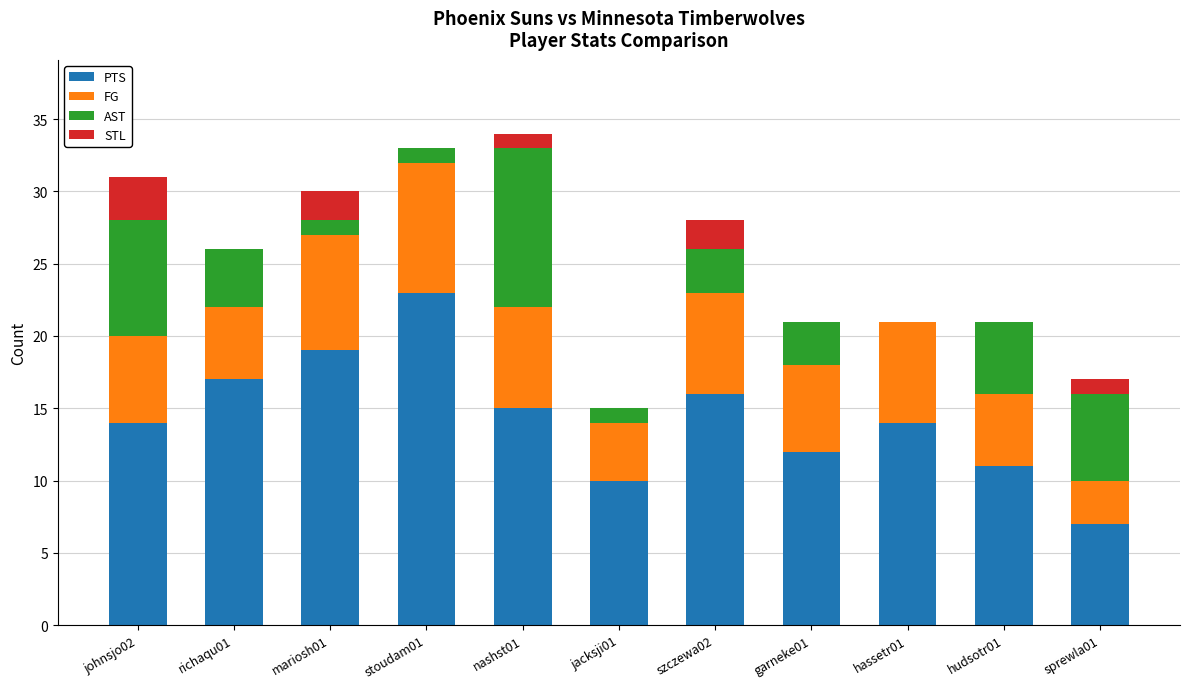

Count the number of categories in the chart.

11